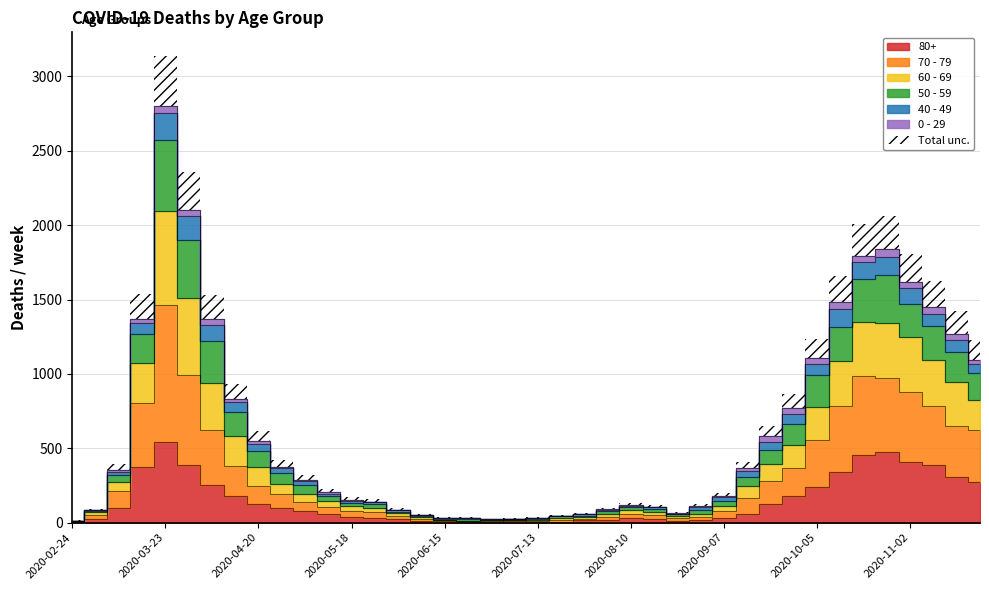

At how many categories does at least one series exceed 1992?

2